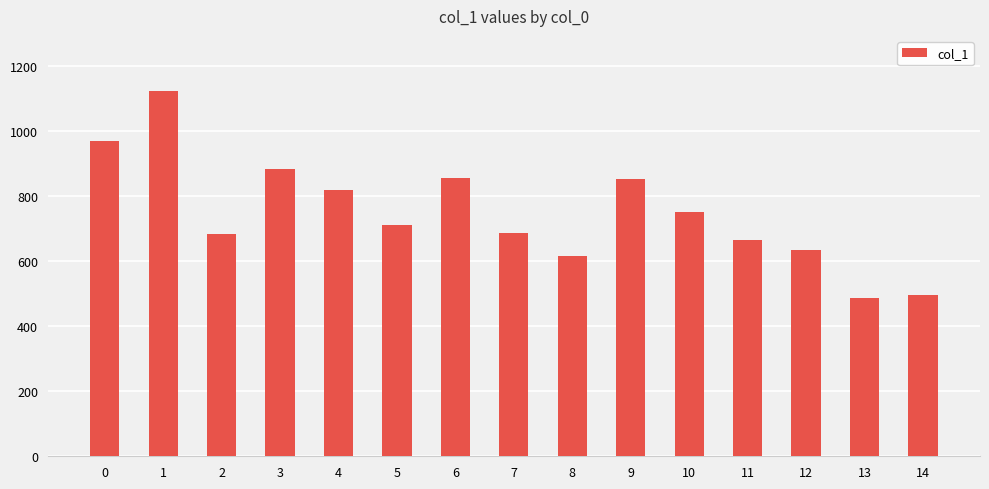

Between 10 and 5, which is larger?

10